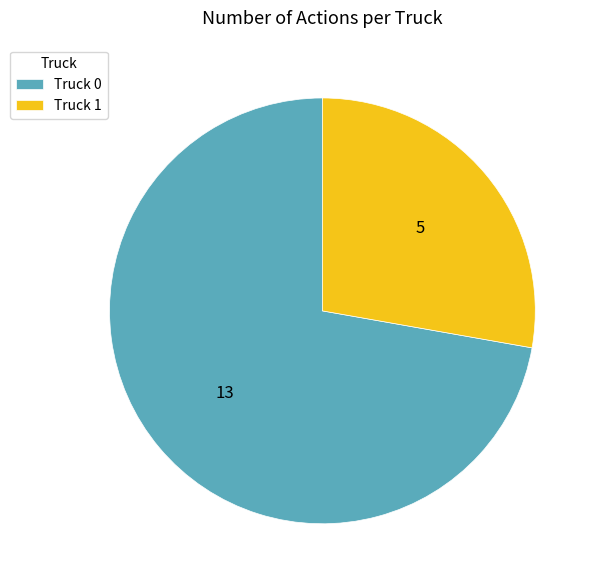

Is it true that Truck 0 is 72% of the pie?

True